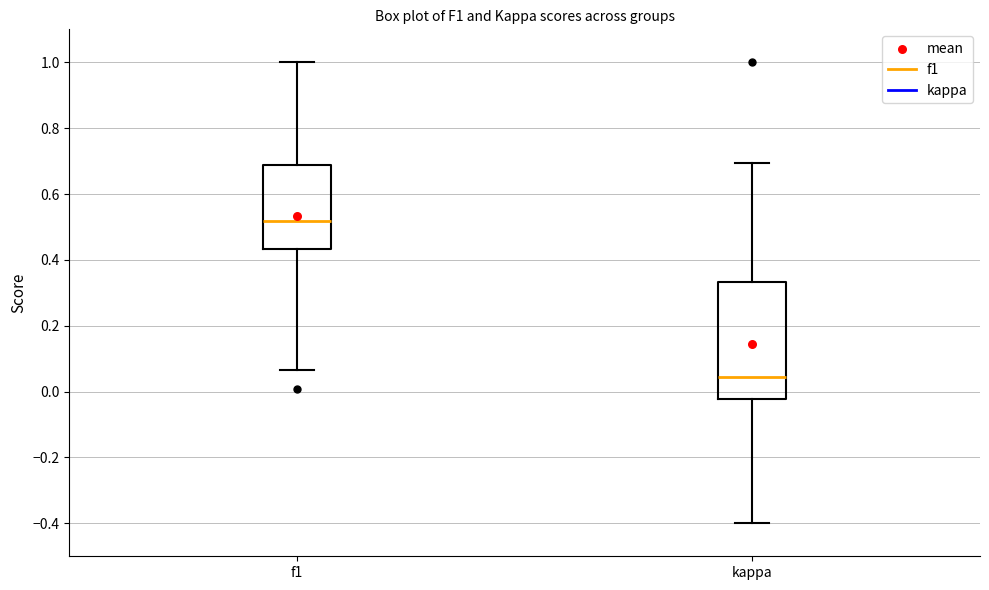

Where does the lower whisker of the box for kappa end on the y-axis? The values are not printed on the chart, so give them approximately, as read against the axis.

-0.40